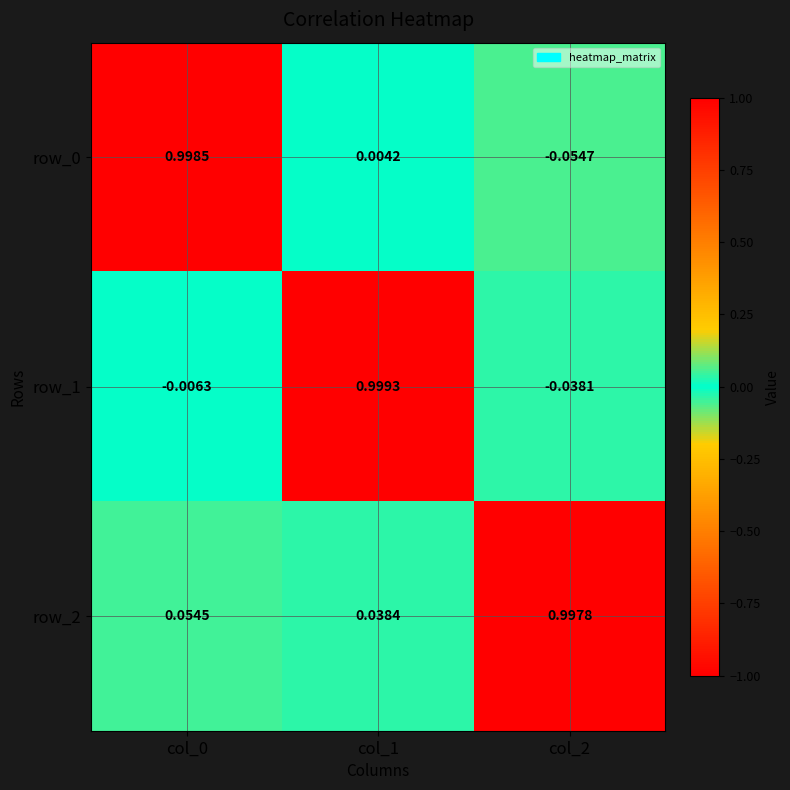

Is the value of row_2 at col_0 greater than the value of row_1 at col_2?

Yes